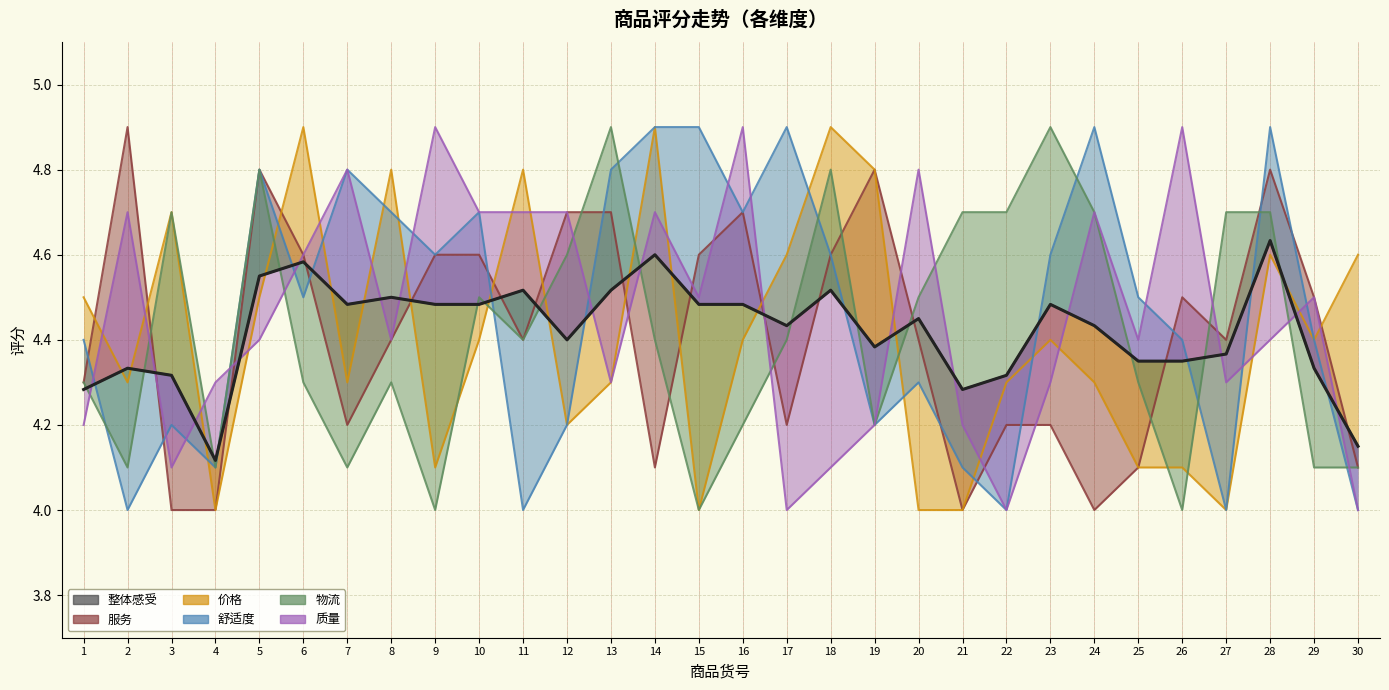

Between 18 and 17, which is larger?

18